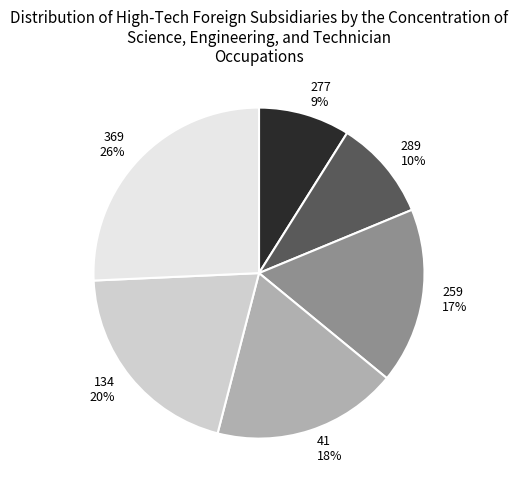

Do 369 26% and 289 10% together represent more than half of the pie?

No